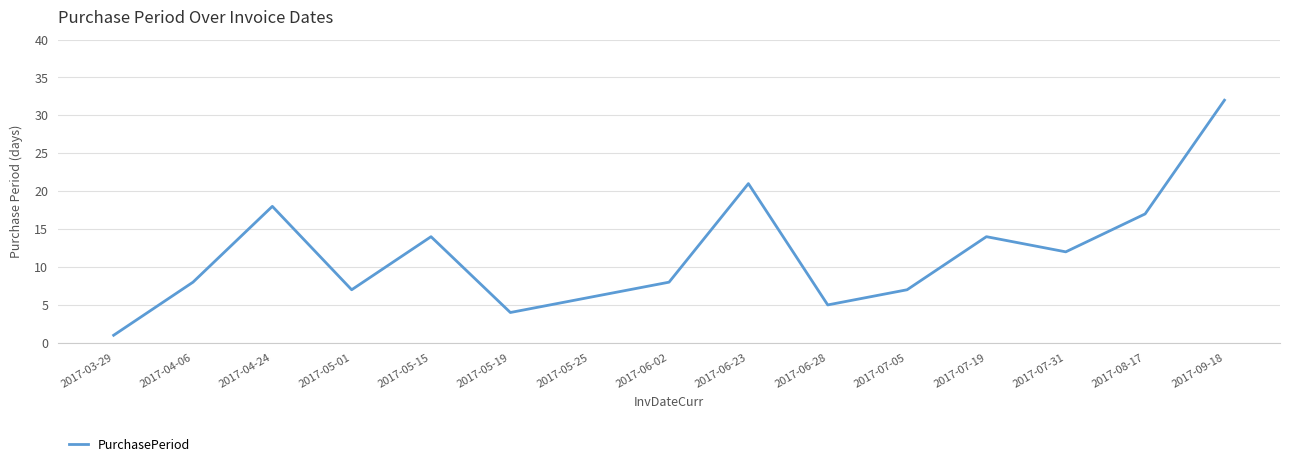

Which category has the highest value across all series?

2017-09-18